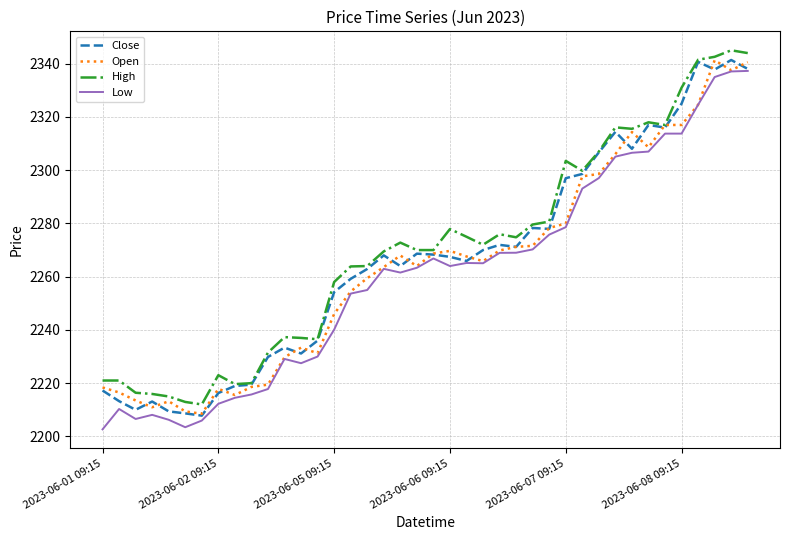

What is the maximum value for Low?

2337.3